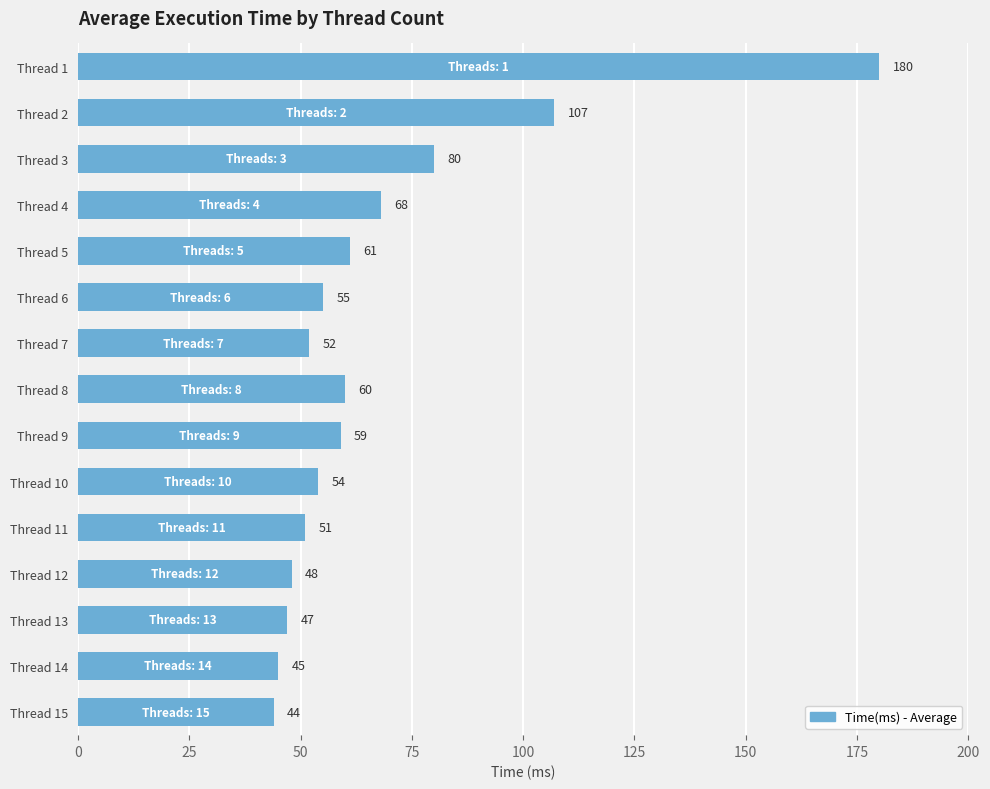

Reading top to bottom, extract all data points from this chart.

180	107	80	68	61	55	52	60	59	54	51	48	47	45	44